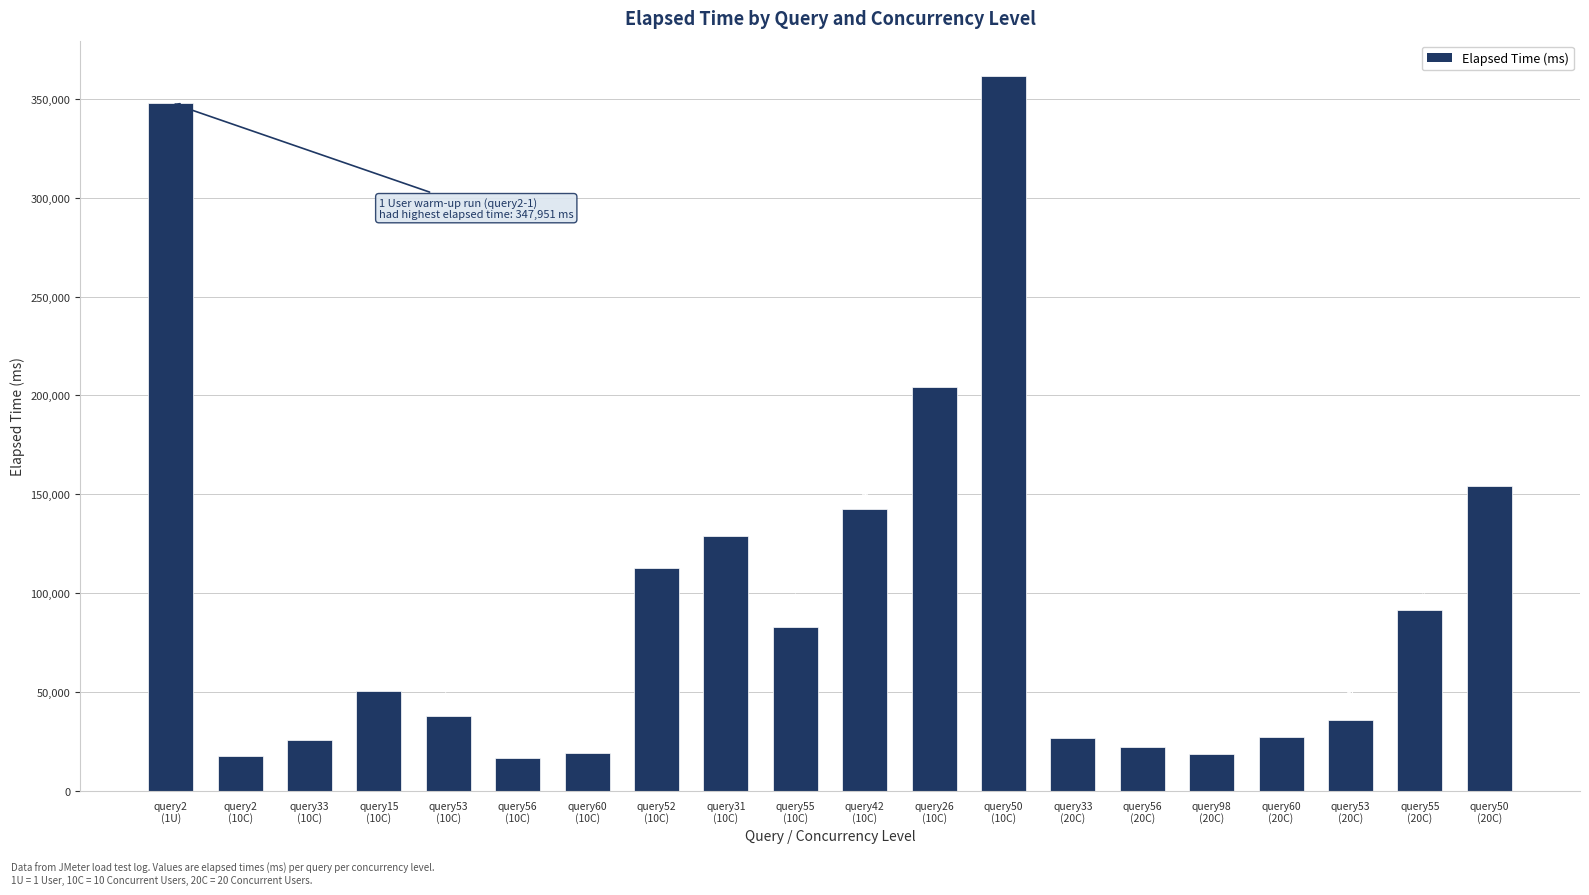

Which category has the lowest value across all series?

query56
(10C)